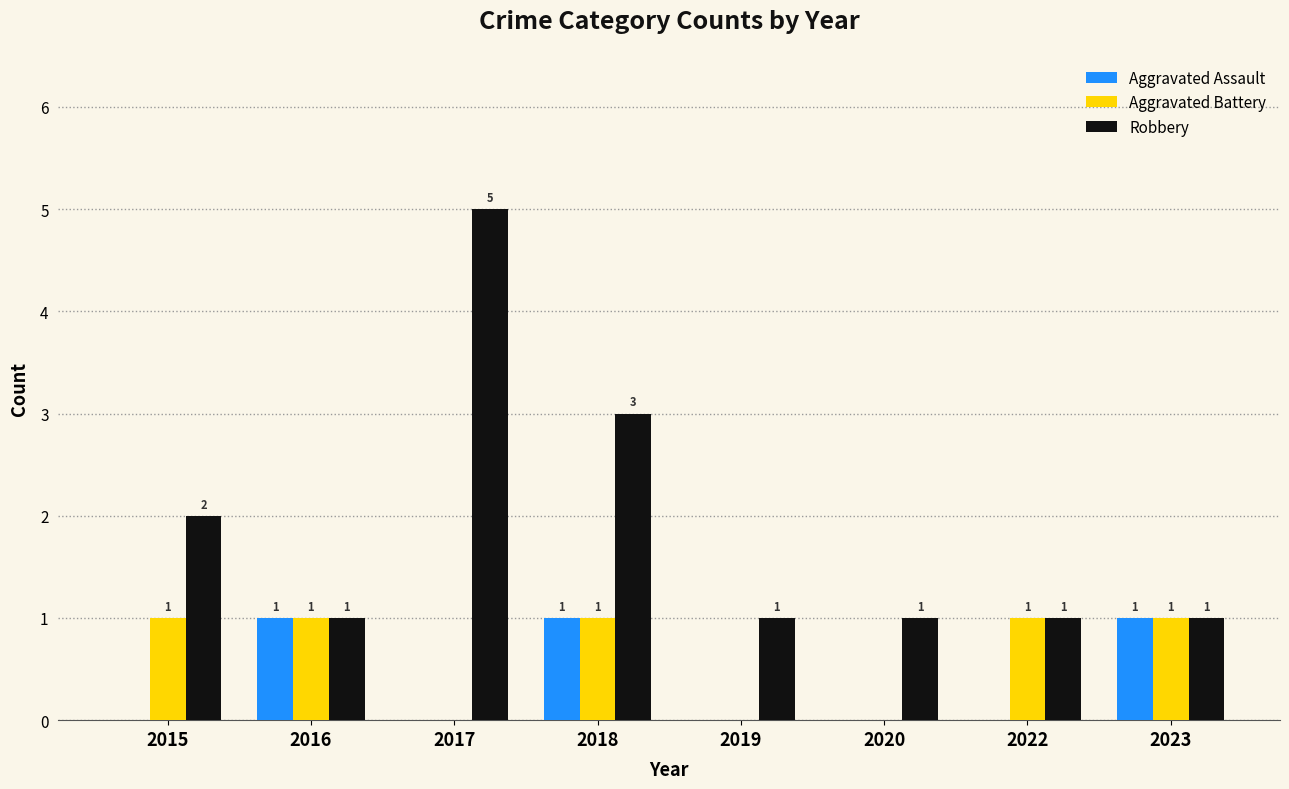

Reading right to left, transcribe all the data shown in this chart.

Aggravated Assault: 1	0	0	0	1	0	1	0
Aggravated Battery: 1	1	0	0	1	0	1	1
Robbery: 1	1	1	1	3	5	1	2